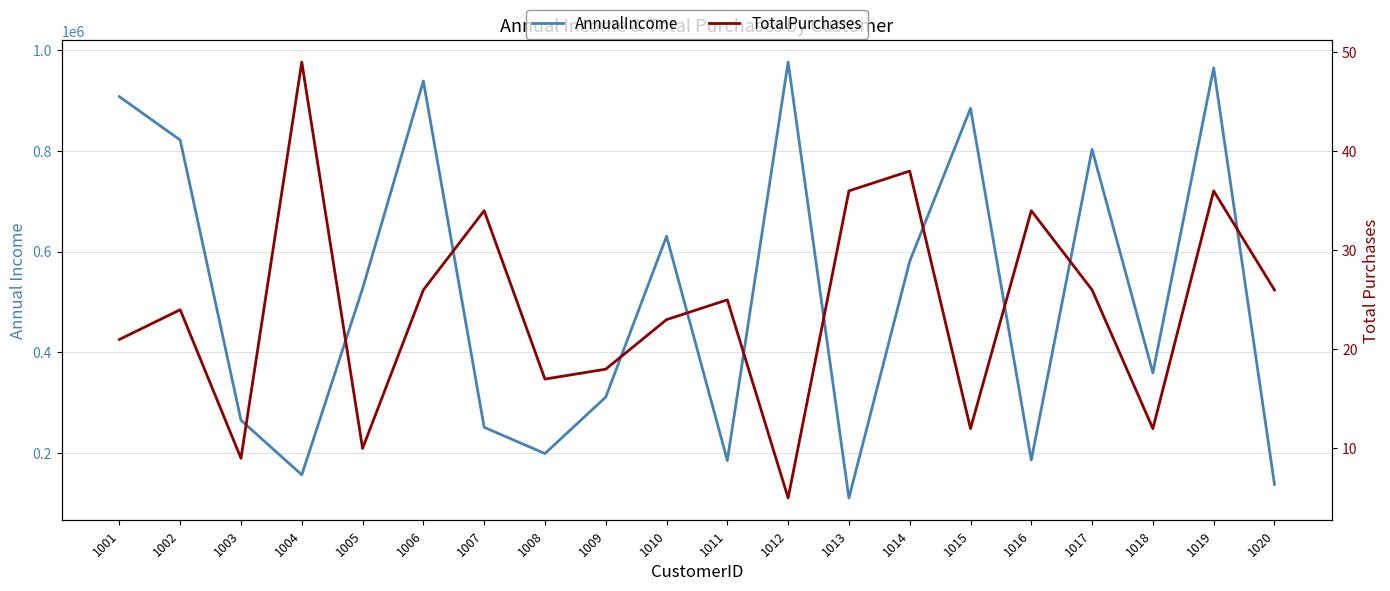

Reading left to right, list all the values displayed in this chart.

AnnualIncome: 1001=907420	1002=821270	1003=265107	1004=156757	1005=526468	1006=938413	1007=251092	1008=198980	1009=311026	1010=630257	1011=185173	1012=975998	1013=110865	1014=580528	1015=884168	1016=186123	1017=802624	1018=359173	1019=964548	1020=137834
TotalPurchases: 1001=21	1002=24	1003=9	1004=49	1005=10	1006=26	1007=34	1008=17	1009=18	1010=23	1011=25	1012=5	1013=36	1014=38	1015=12	1016=34	1017=26	1018=12	1019=36	1020=26